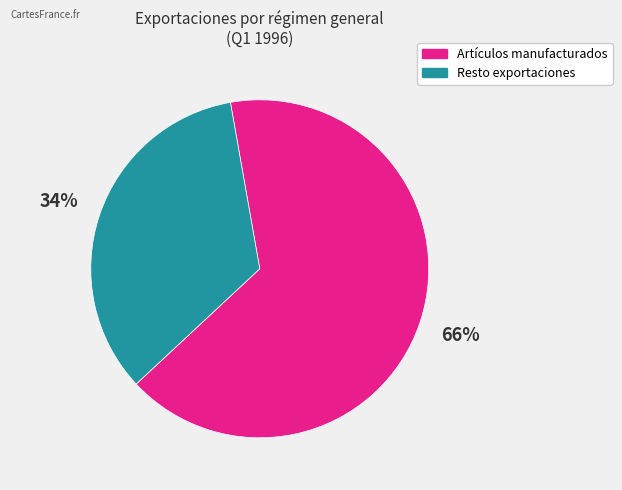

Is there a majority slice in this chart?

Yes